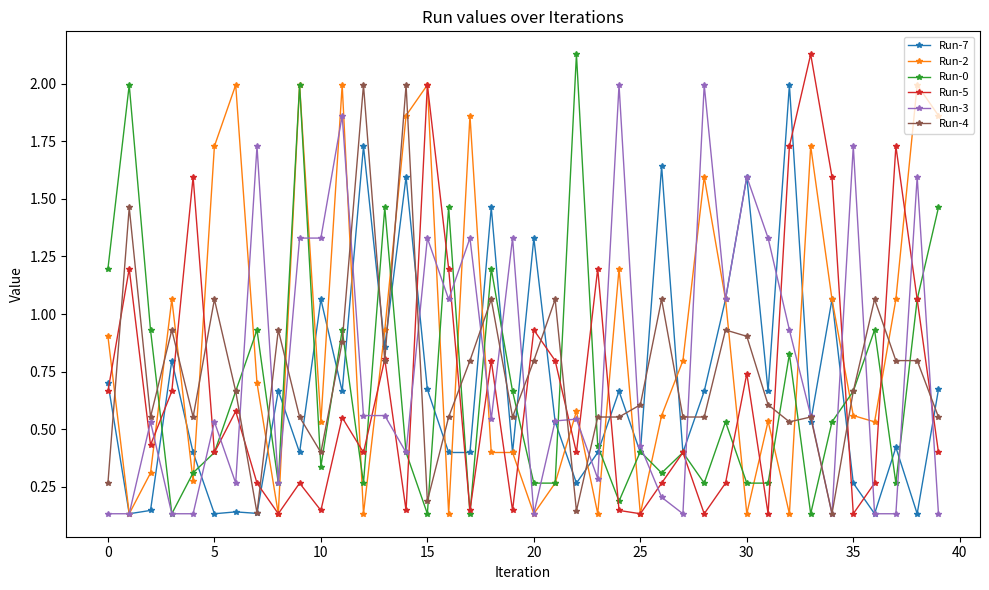

In Run-0, how many points are higher than both neighbors (excluding endpoints)?

13